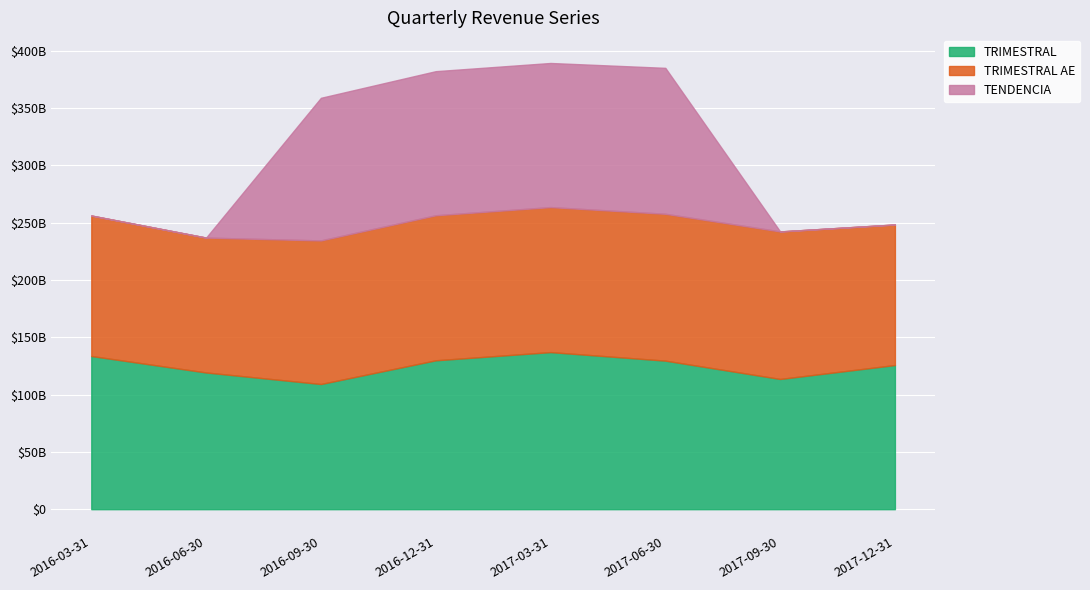

The TENDENCIA series shows 248345884796.7 at 2017-12-31. True or false?

True